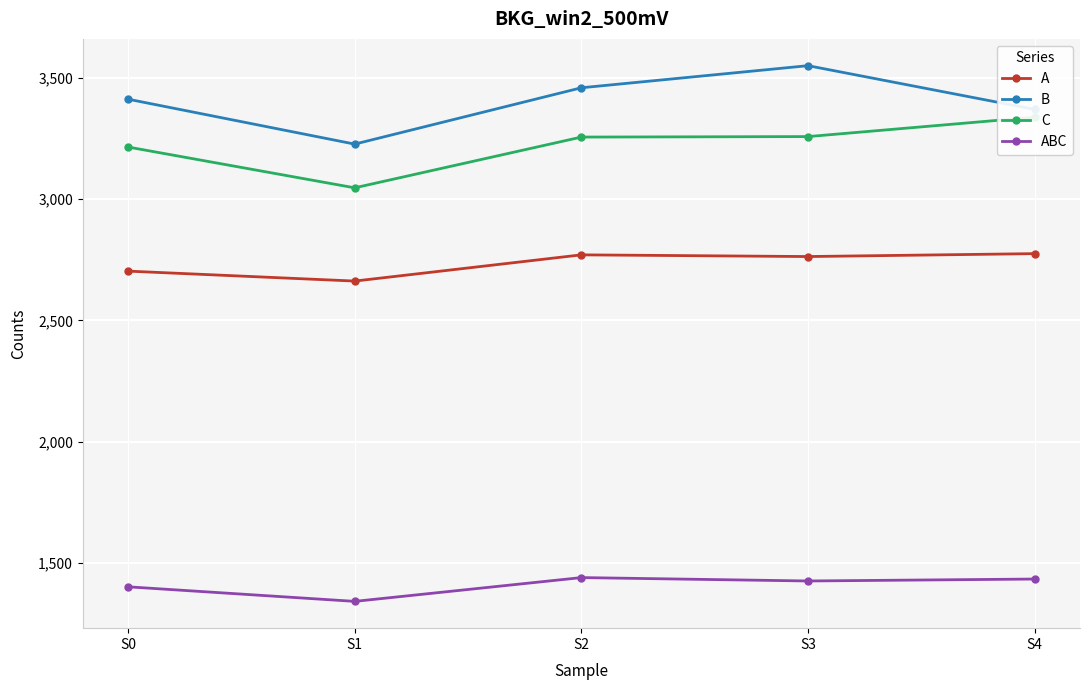

Where is the first local minimum for ABC?

S1